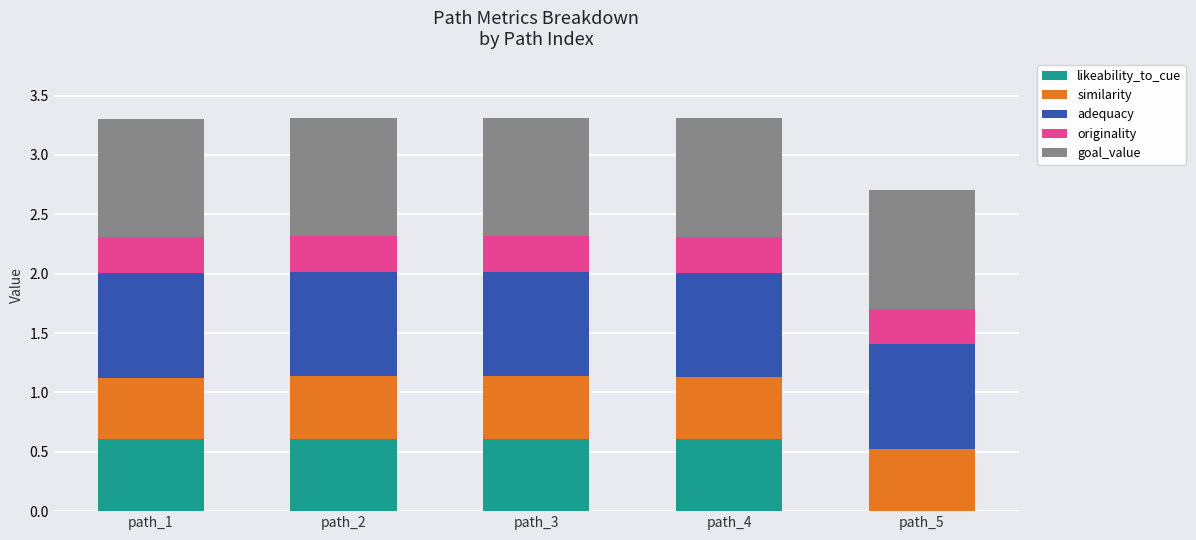

What is the total value across all series at path_3?

3.3